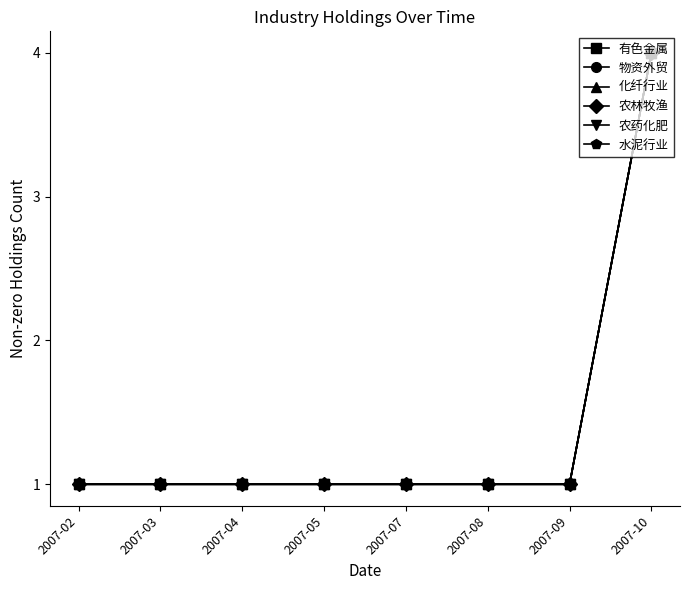

Which category has the lowest value in the 物资外贸 series?

2007-02